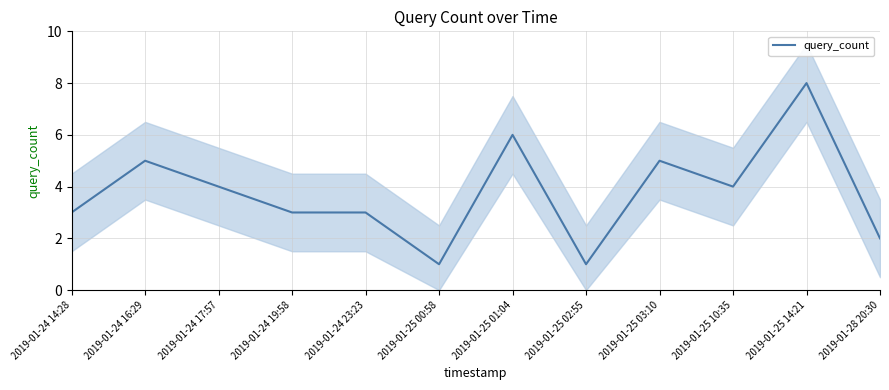

What is the value of the 12th point from the left?

2